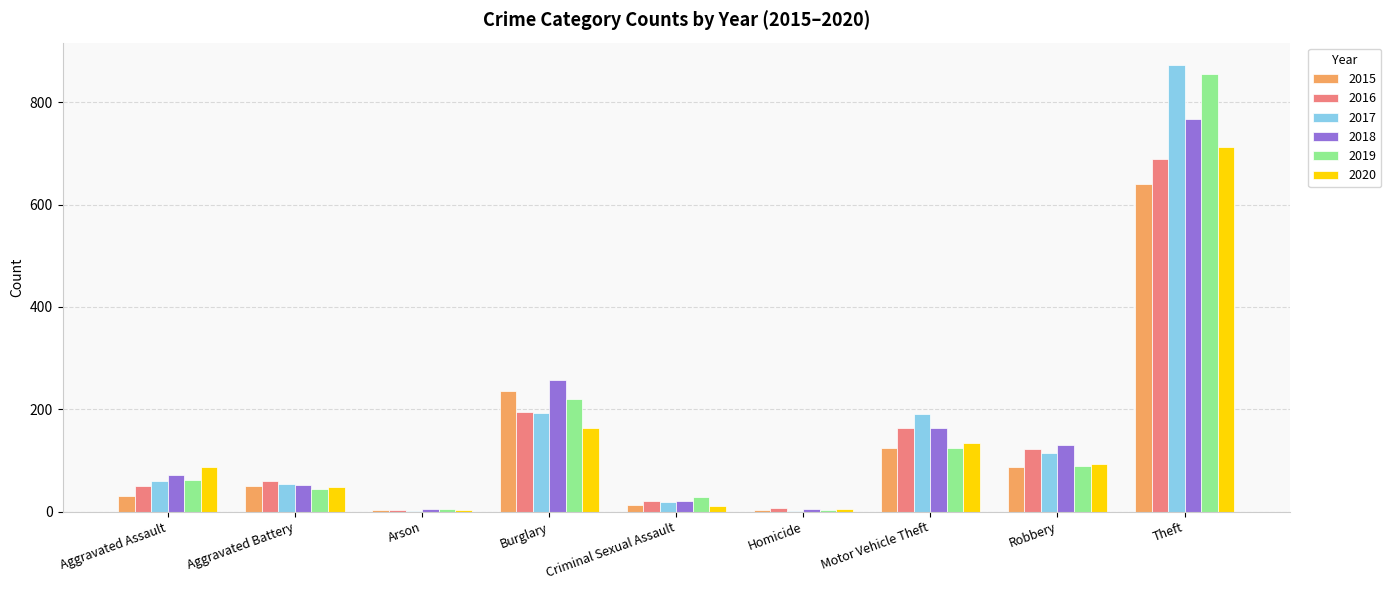

At which label does 2020 reach its peak?

Theft